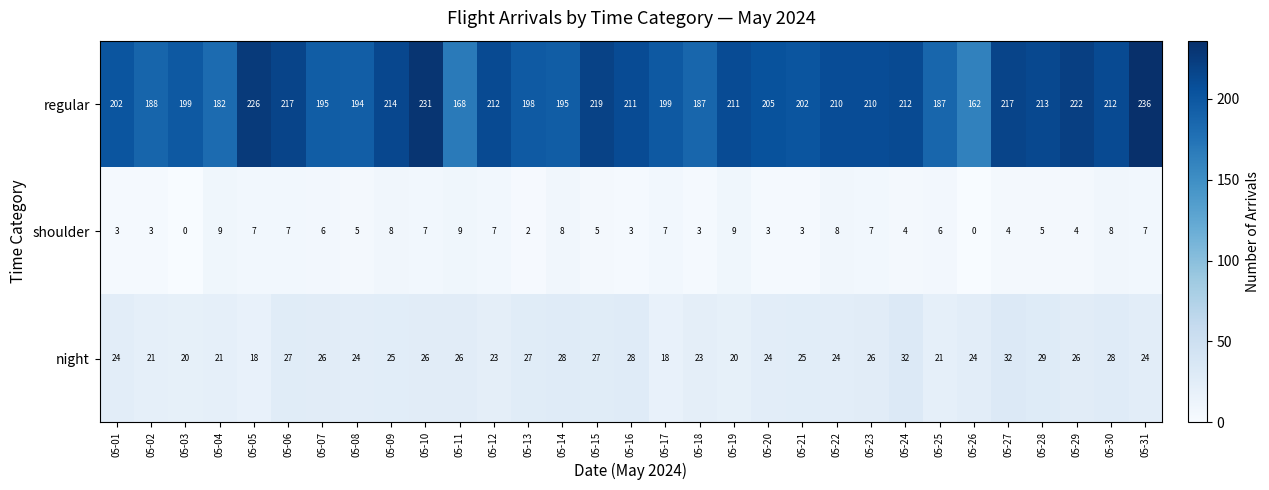

How many data points does each series have?

31